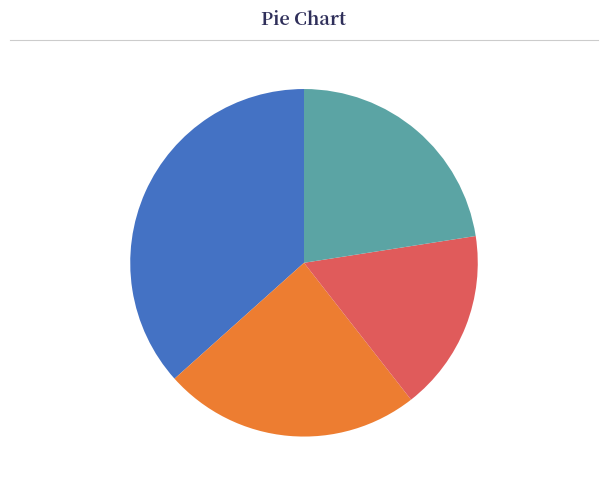

Count the number of slices in the pie.

4